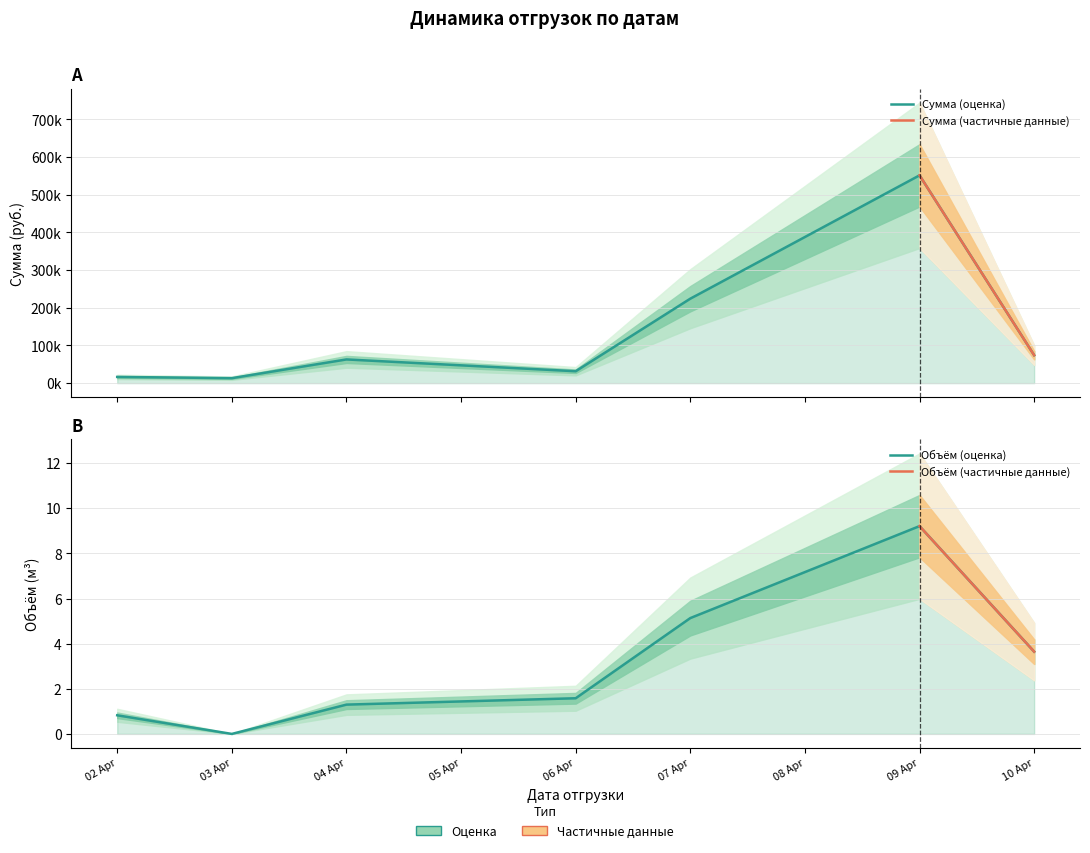

Which series has the largest total across all categories?

Сумма